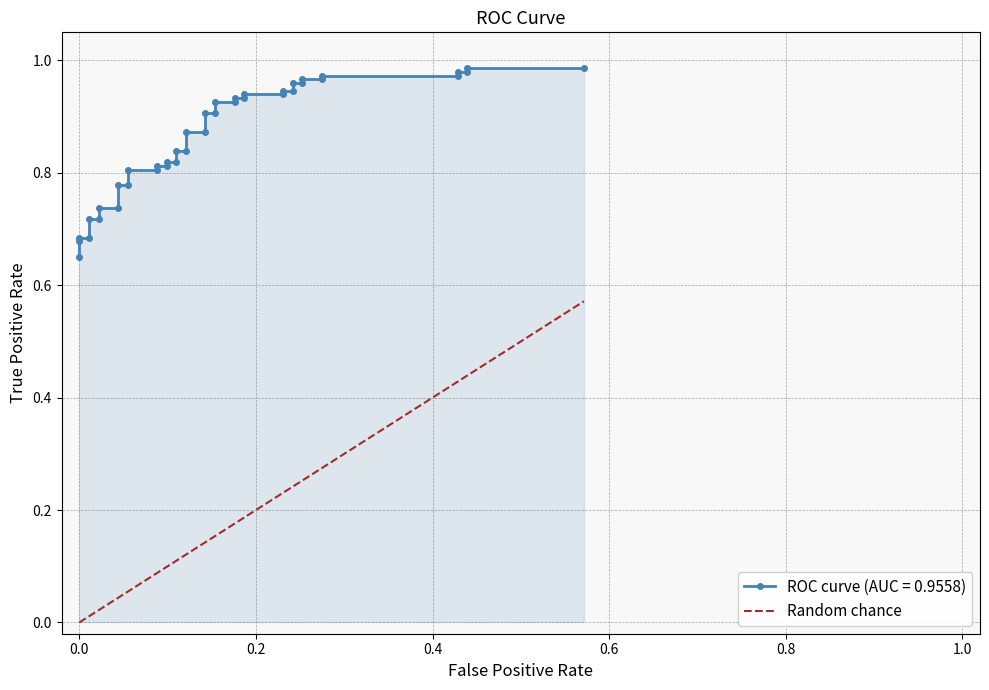

True or false: the data has more than 1 interior local peaks.

False